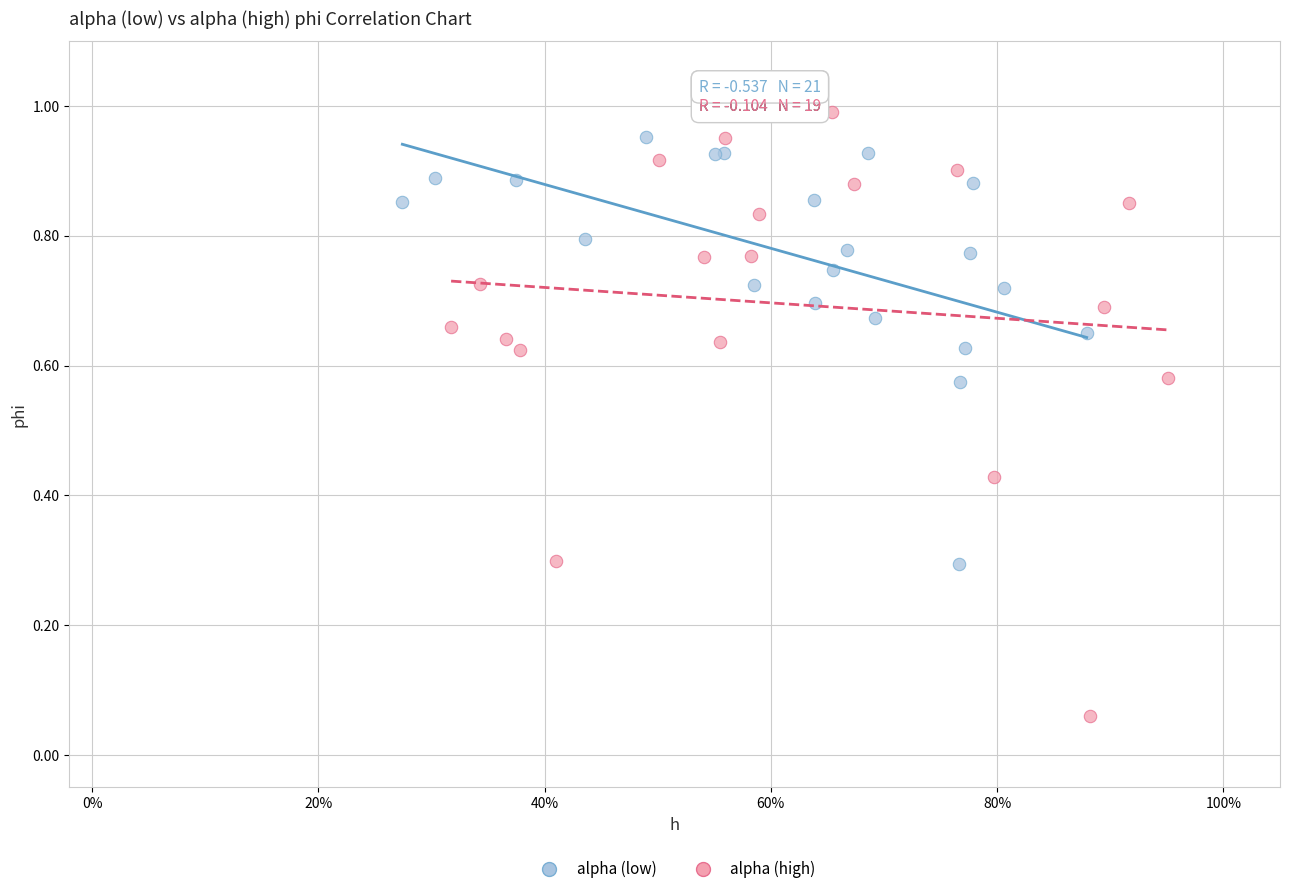

Which series contains the lowest Y value?

alpha (high)